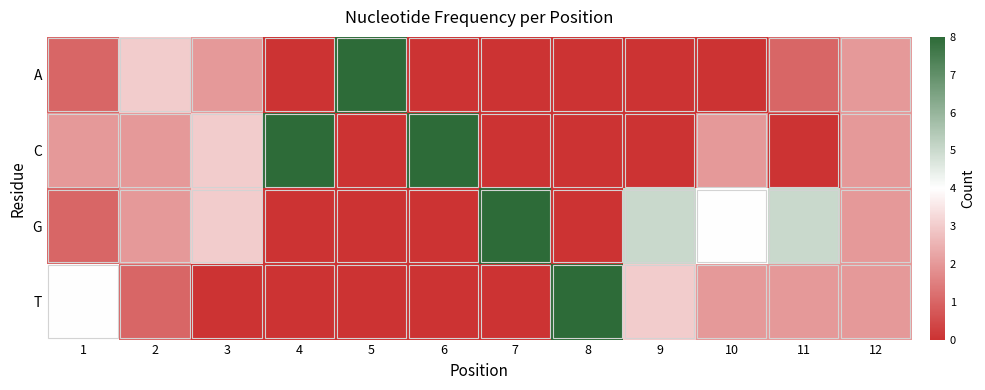

Reading right to left, extract all data points from this chart.

A: 12=2	11=1	10=0	9=0	8=0	7=0	6=0	5=8	4=0	3=2	2=3	1=1
C: 12=2	11=0	10=2	9=0	8=0	7=0	6=8	5=0	4=8	3=3	2=2	1=2
G: 12=2	11=5	10=4	9=5	8=0	7=8	6=0	5=0	4=0	3=3	2=2	1=1
T: 12=2	11=2	10=2	9=3	8=8	7=0	6=0	5=0	4=0	3=0	2=1	1=4